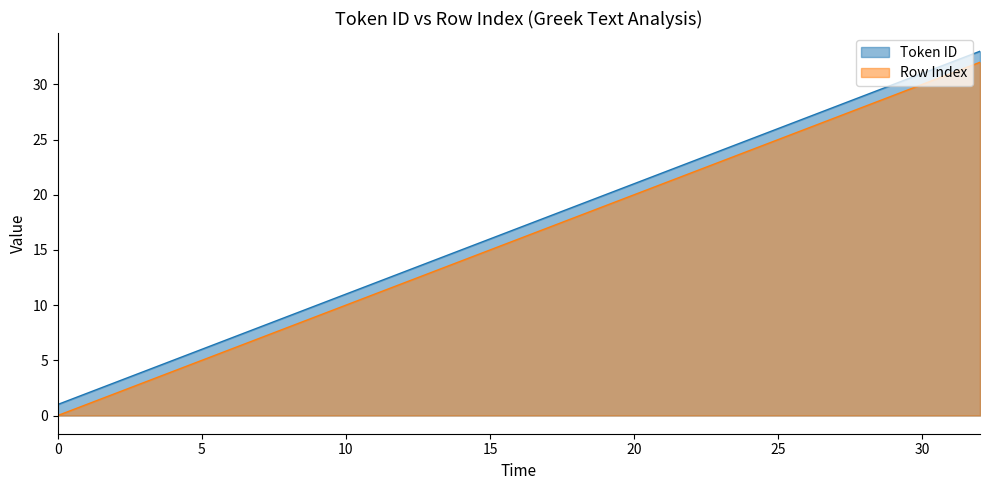

What is the difference between the Token ID values at 3 and 8?

5